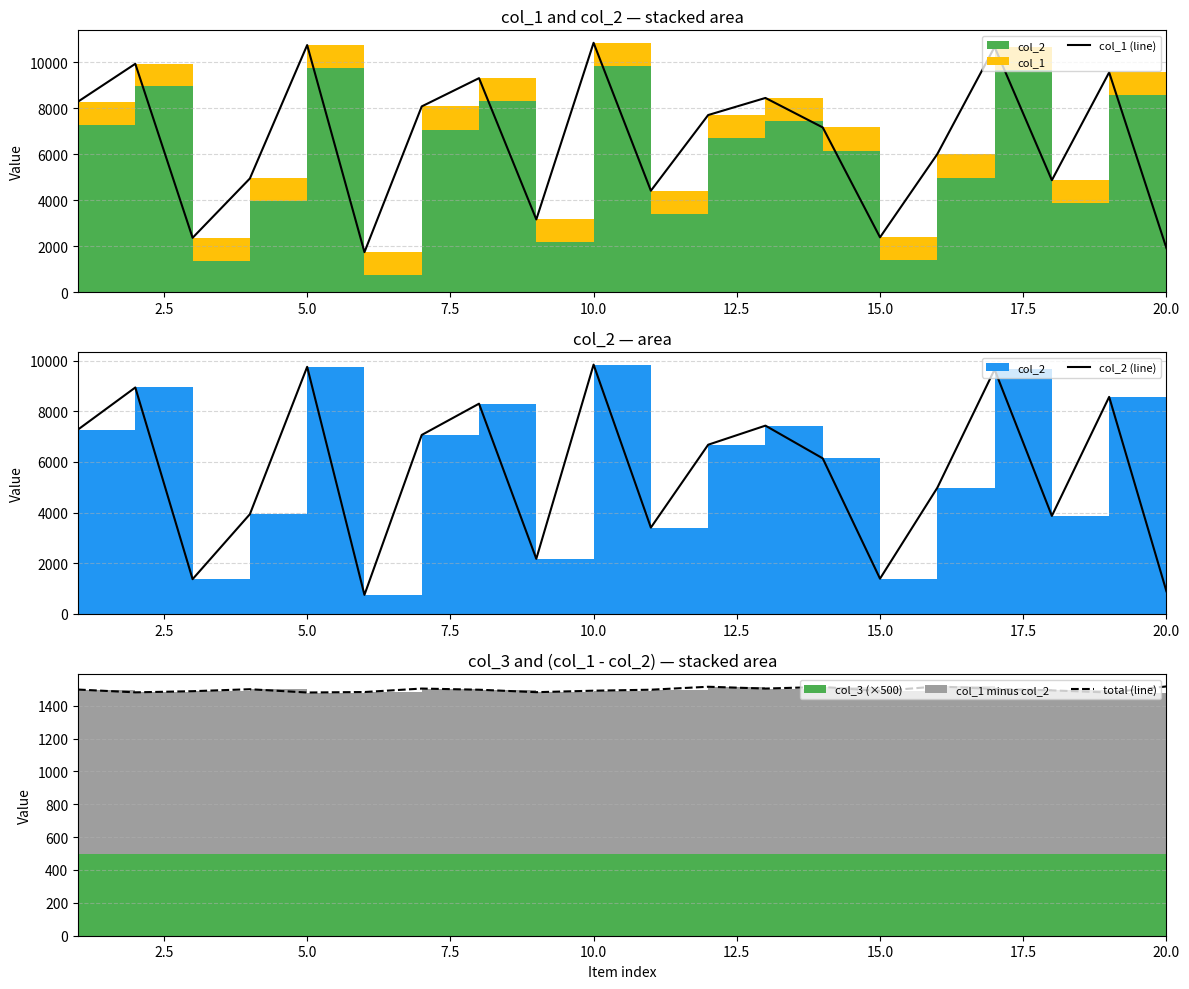

The value of col_2 (line) at 12 is 2653. True or false?

False